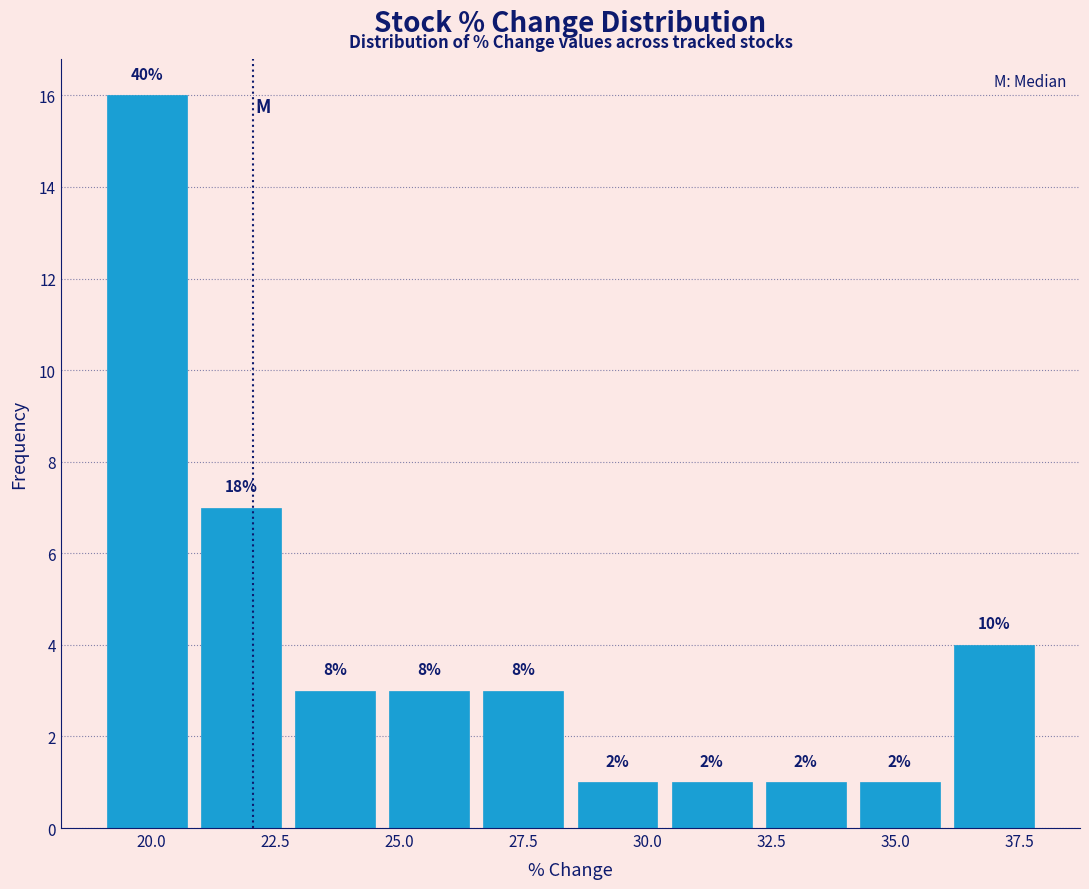

Around what value on the x-axis is the tallest bar? Give the approximate position of its centre, as read against the axis.

20.0